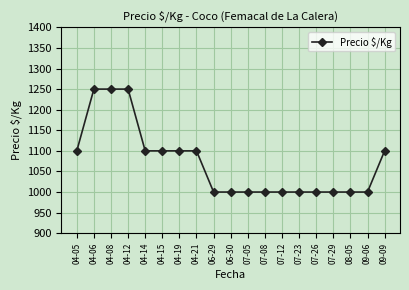

What is the ratio of the value at 04-19 to the value at 07-12?

1.1